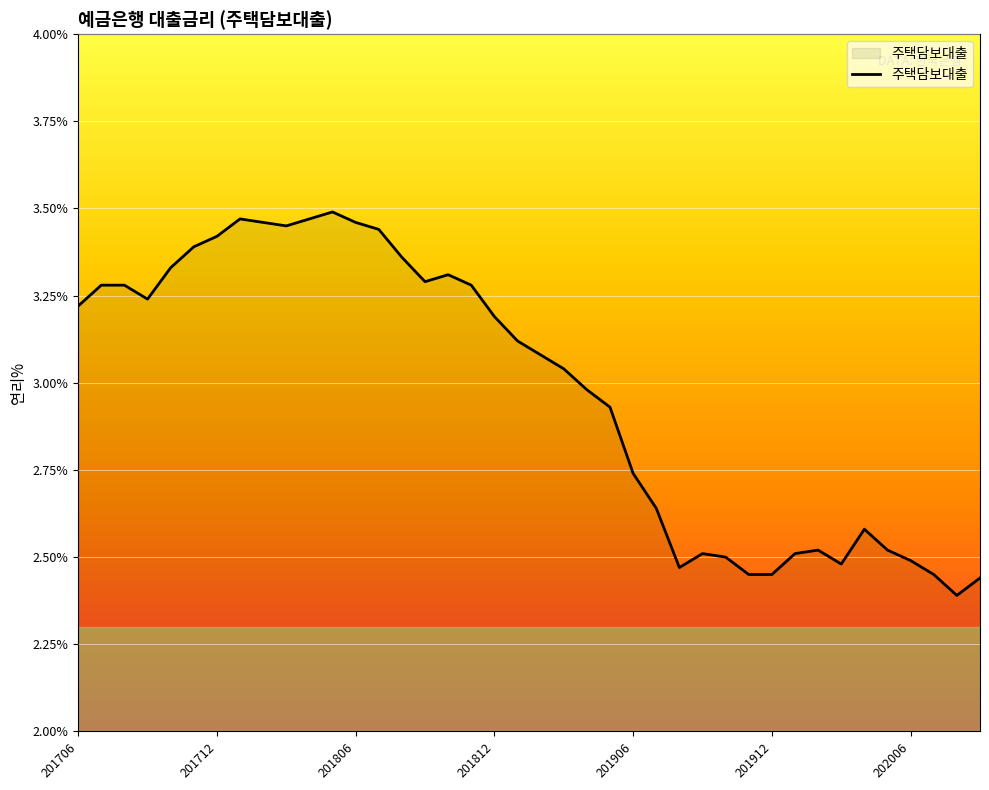

What is the difference between the maximum and minimum values?

1.1